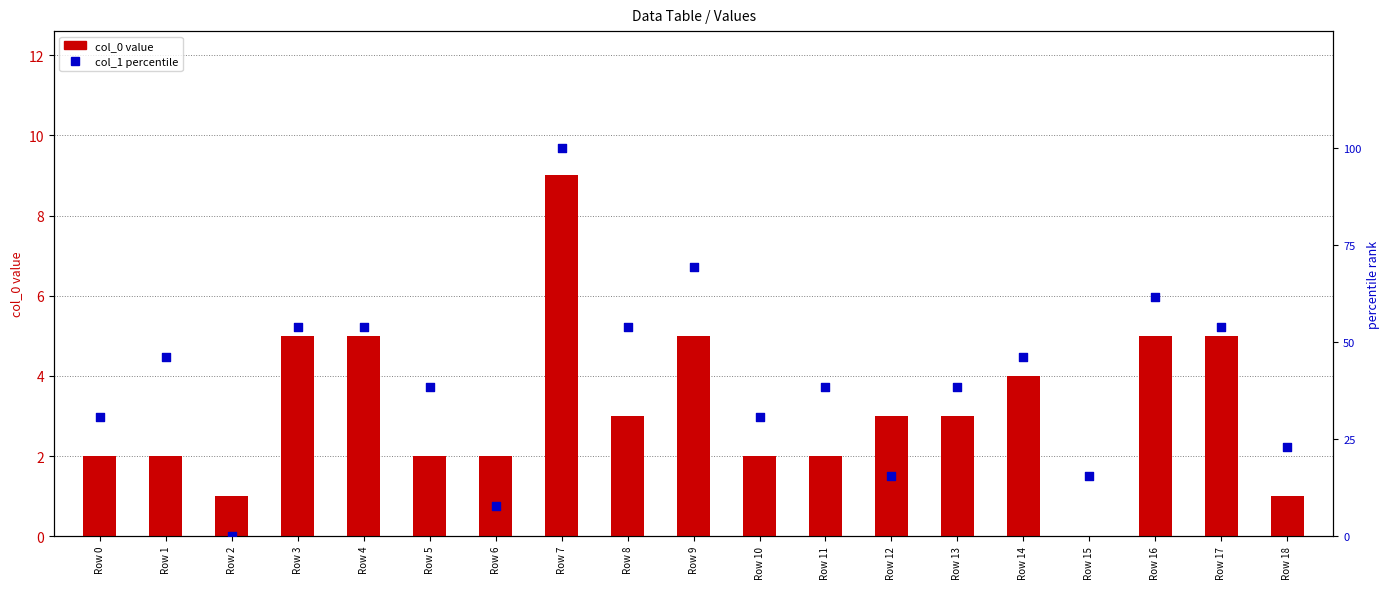

Which series has the largest Y range (max minus min)?

col_1 percentile